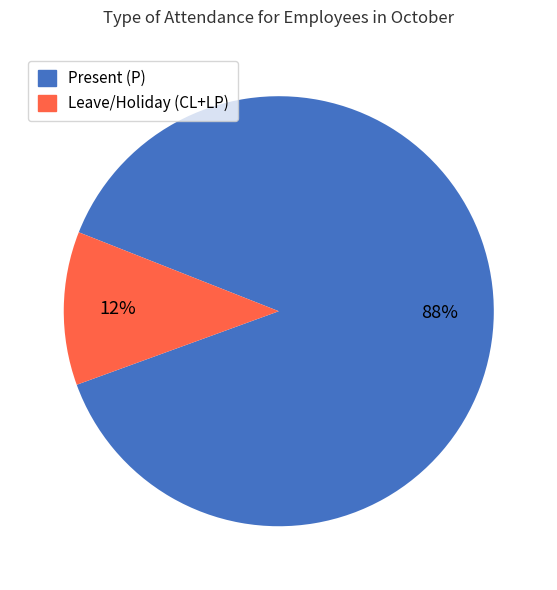

How many slices are in this pie chart?

2